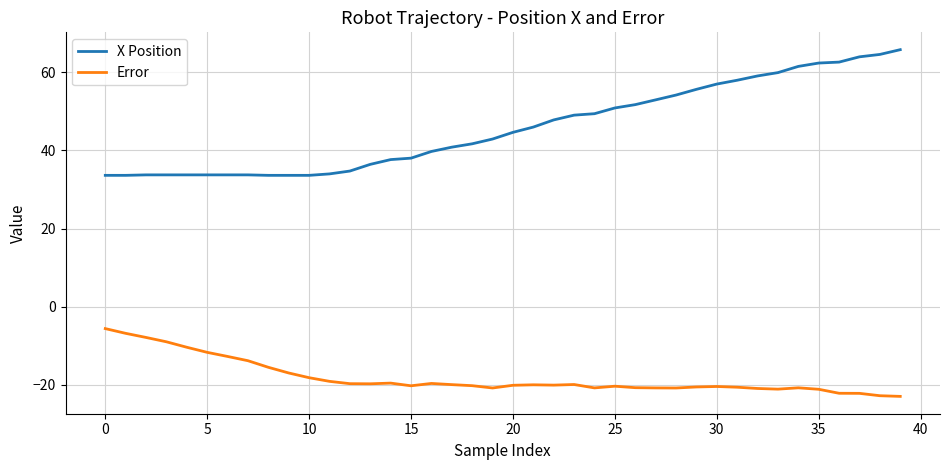

List the series in order of their overall mean, highest first.

X Position, Error